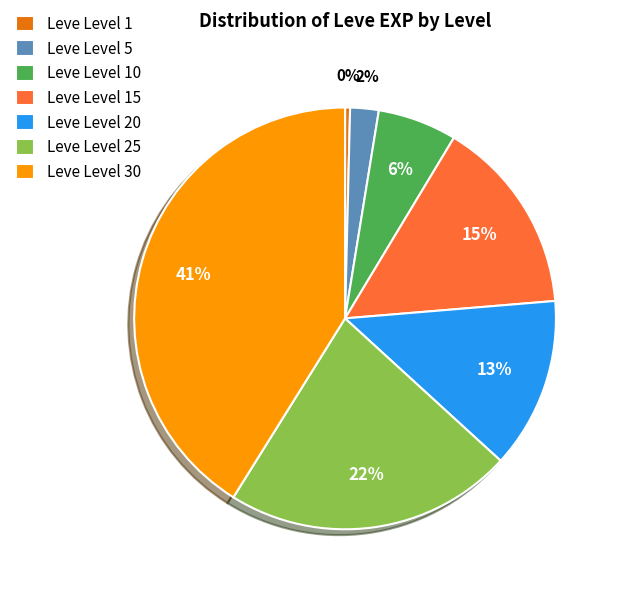

Do Leve Level 25 and Leve Level 10 together represent more than half of the pie?

No